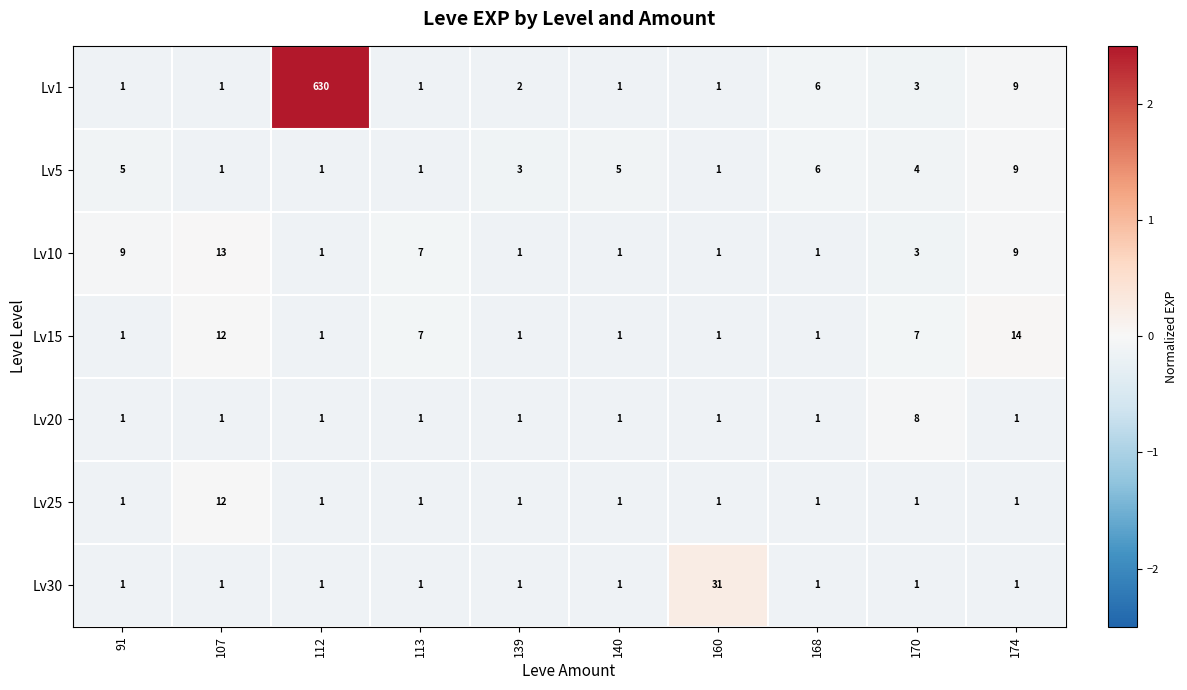

What is the greatest value displayed?

630